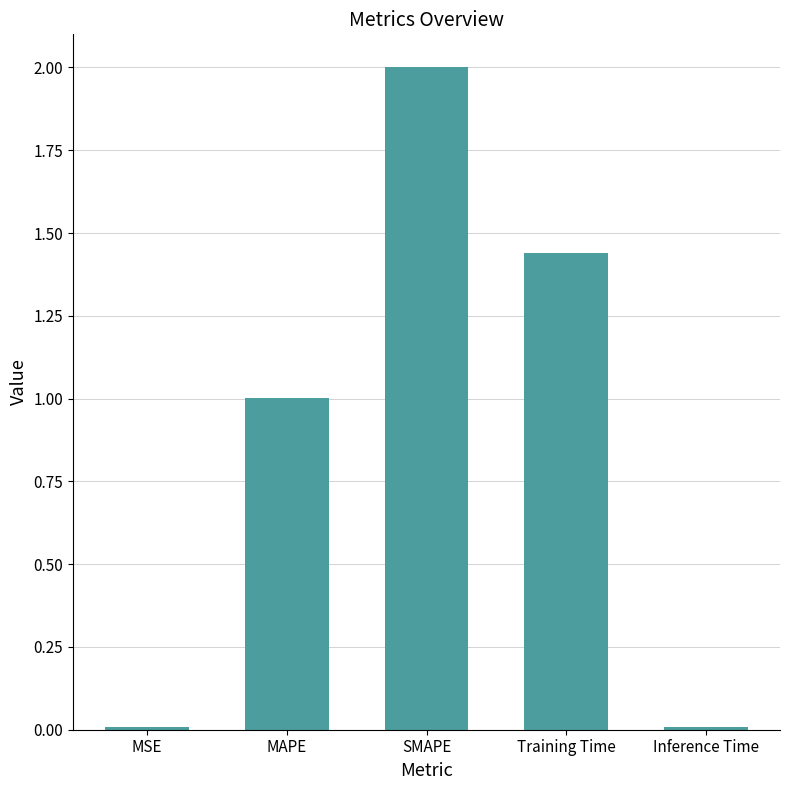

How many bars are there in total?

5